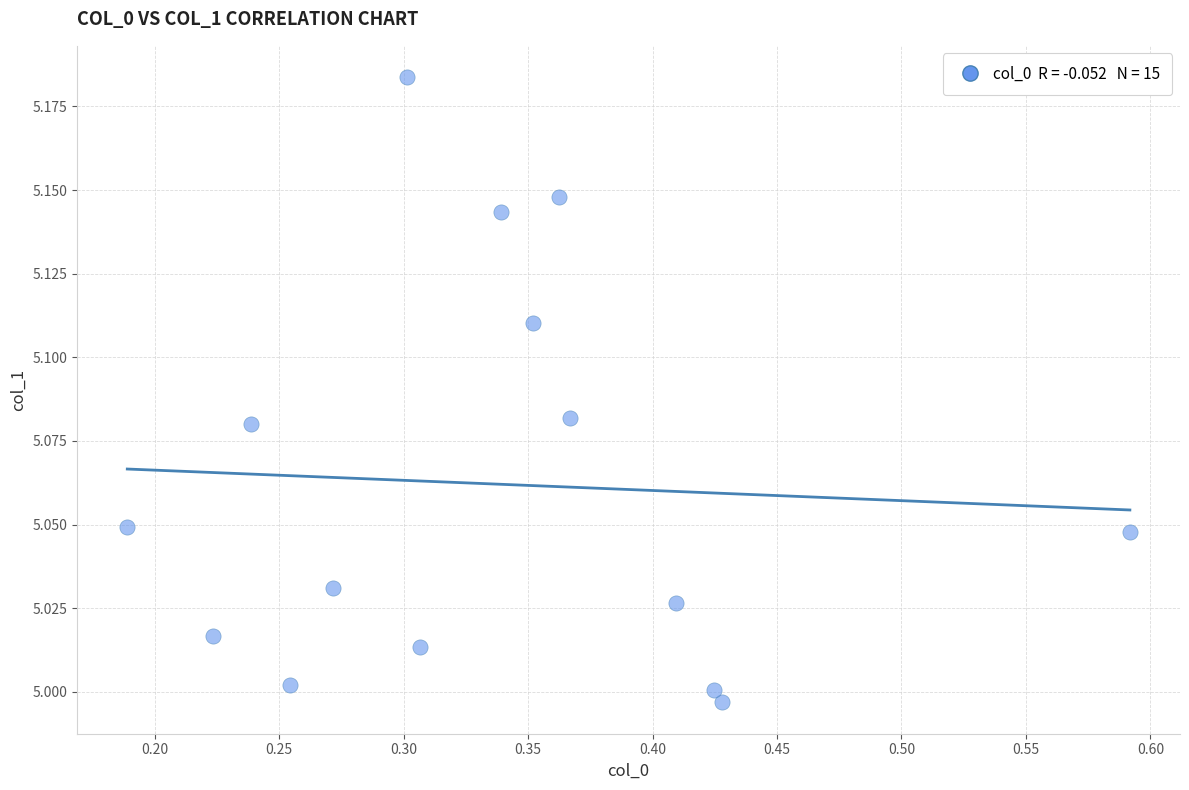

What is the range of X values (max minus min)?

0.4